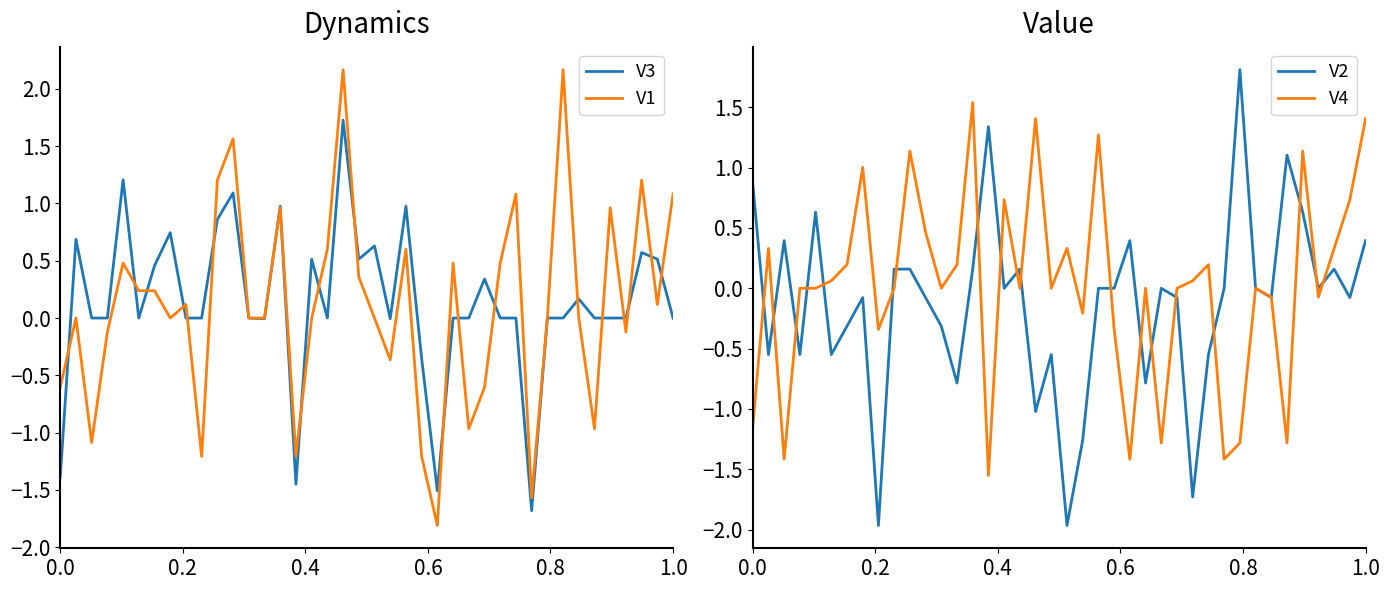

Rank the series by their maximum value, from highest to lowest.

V1, V2, V3, V4